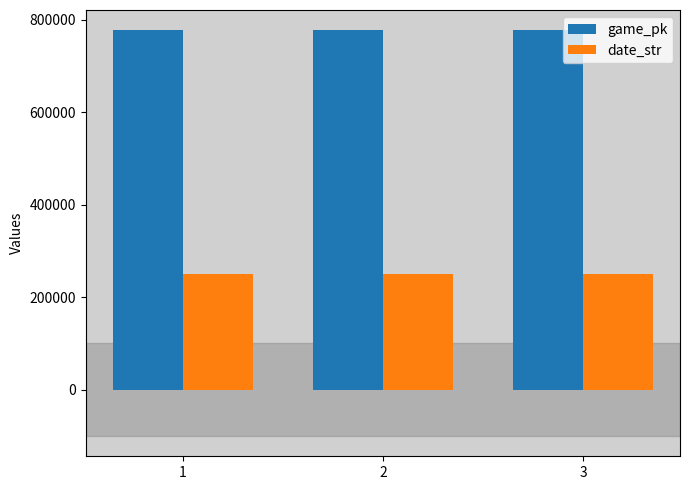

Does the chart contain any negative values?

No